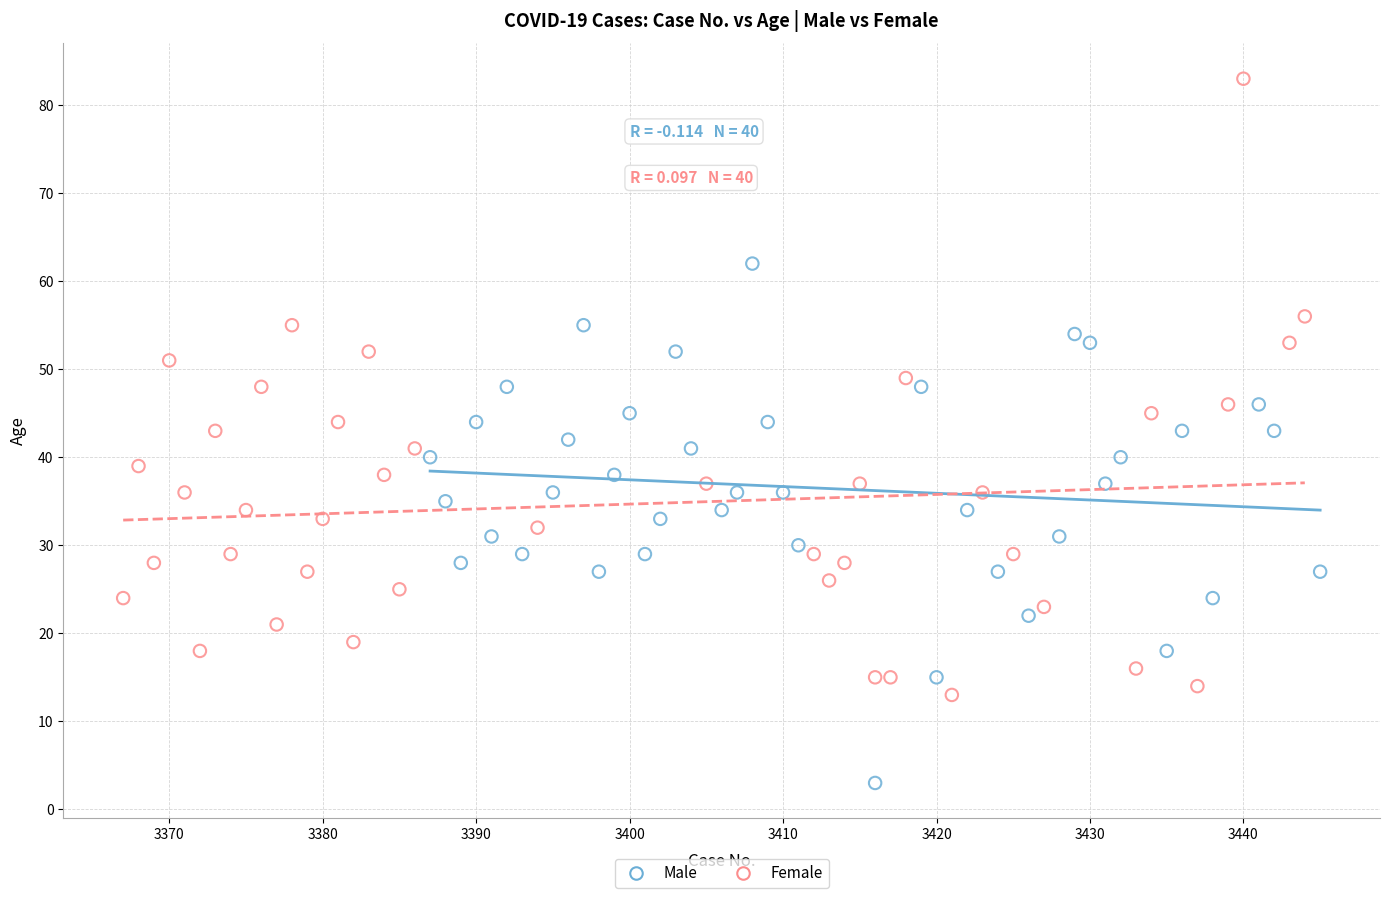

Which series contains the lowest Y value?

Male